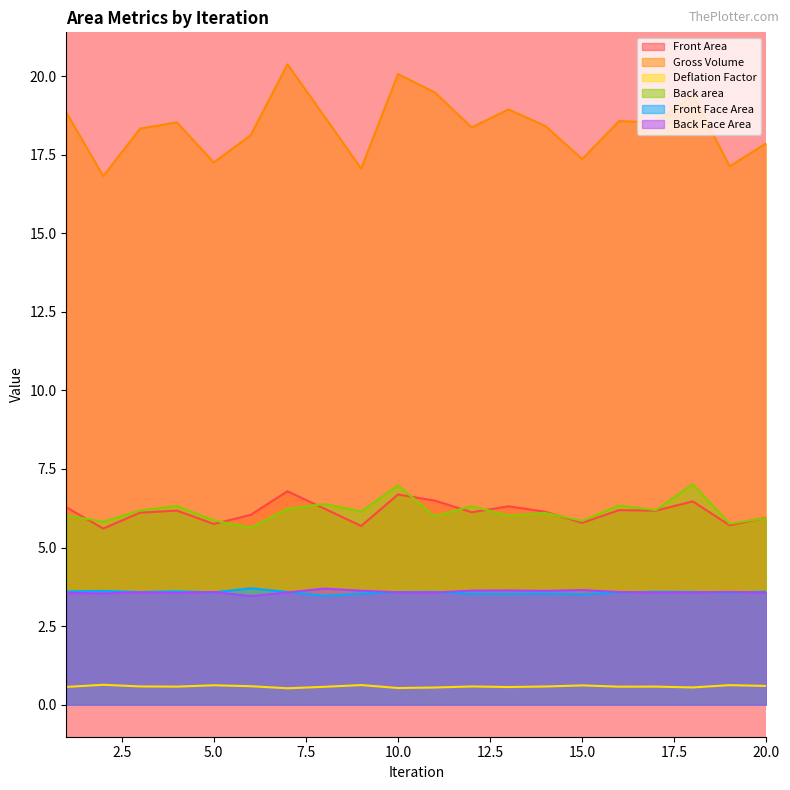

True or false: Back Face Area and Back area cross at least once.

False